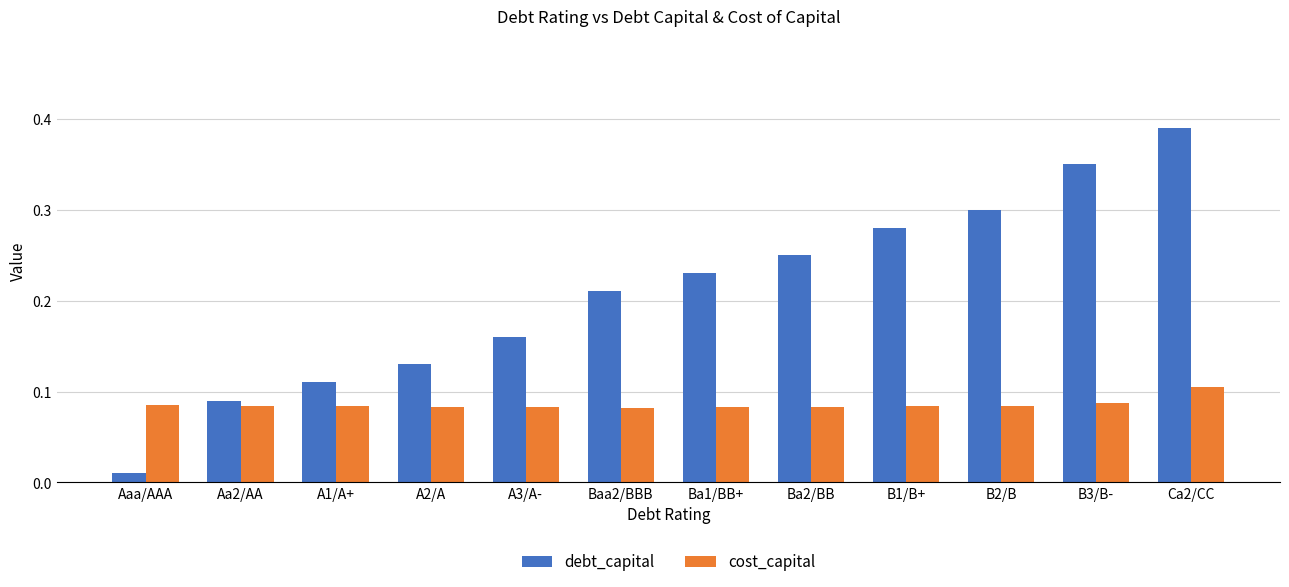

Rank the series at Ba1/BB+ from lowest to highest value.

cost_capital, debt_capital